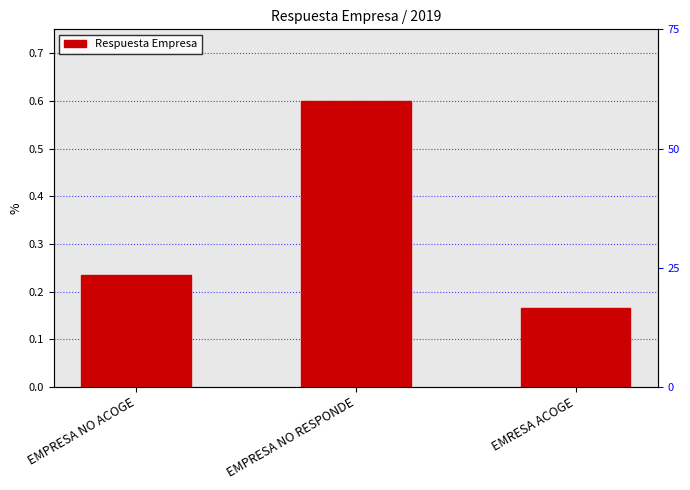

Rank the categories by value from highest to lowest.

EMPRESA NO RESPONDE, EMPRESA NO ACOGE, EMRESA ACOGE